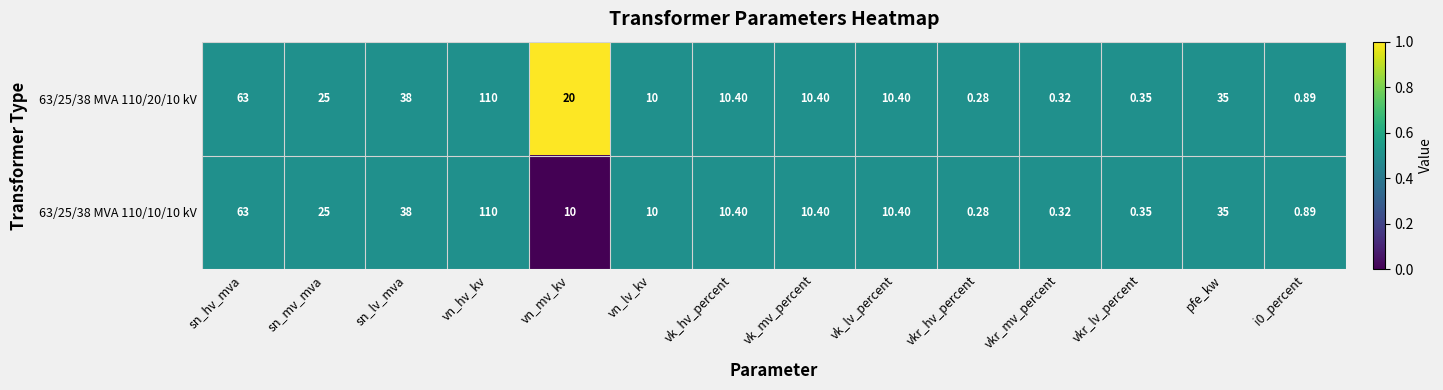

Rank the series at vn_mv_kv from highest to lowest value.

63/25/38 MVA 110/20/10 kV, 63/25/38 MVA 110/10/10 kV